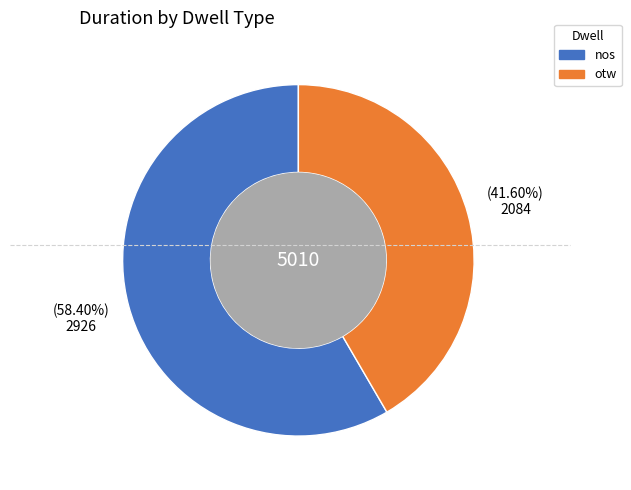

Count the number of slices in the pie.

2